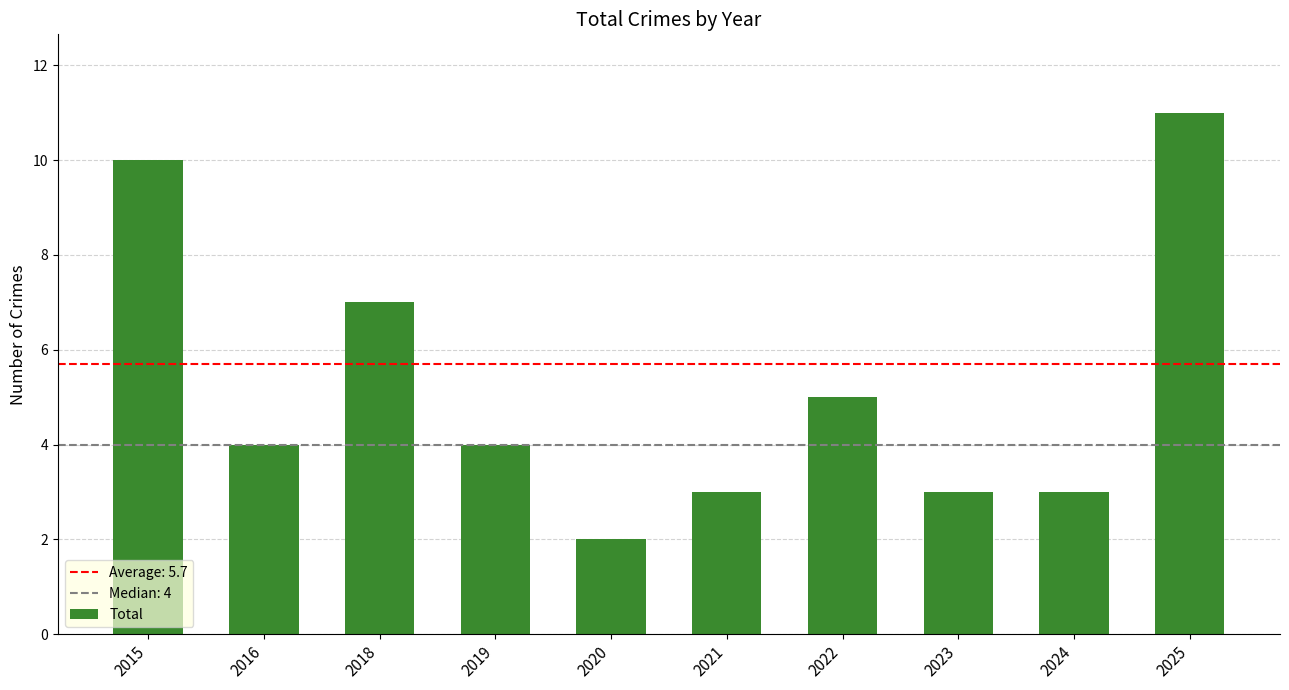

At which category does the chart reach its minimum across all series?

2020